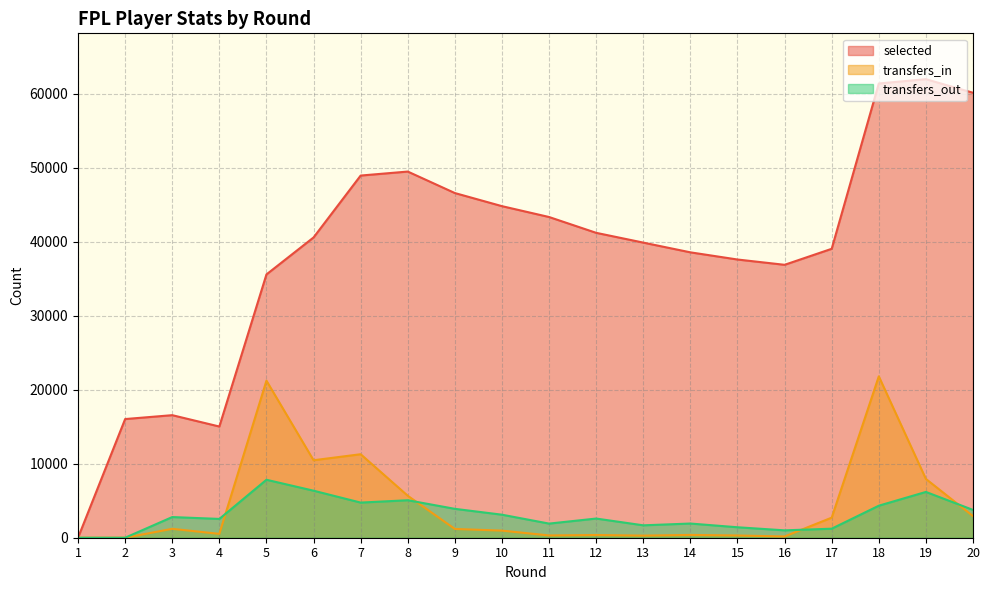

At which category is the sum across all series the highest?

18